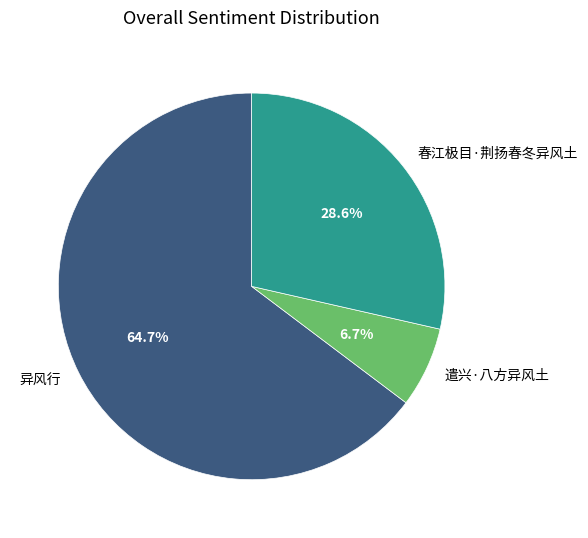

How many slices are in this pie chart?

3